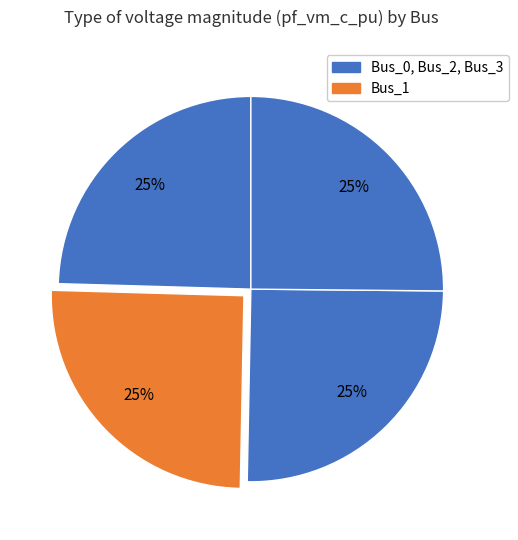

How many slices are in this pie chart?

4